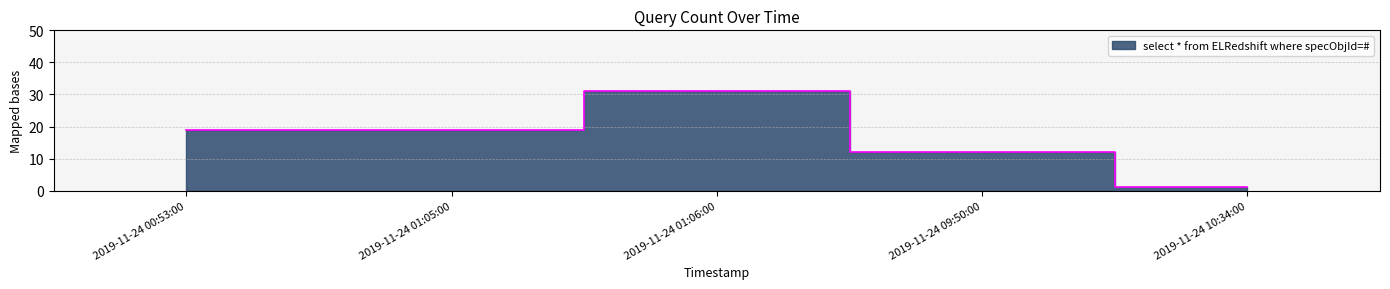

Reading left to right, what are all the values shown in this chart?

2019-11-24 00:53:00=19	2019-11-24 01:05:00=19	2019-11-24 01:06:00=31	2019-11-24 09:50:00=12	2019-11-24 10:34:00=1